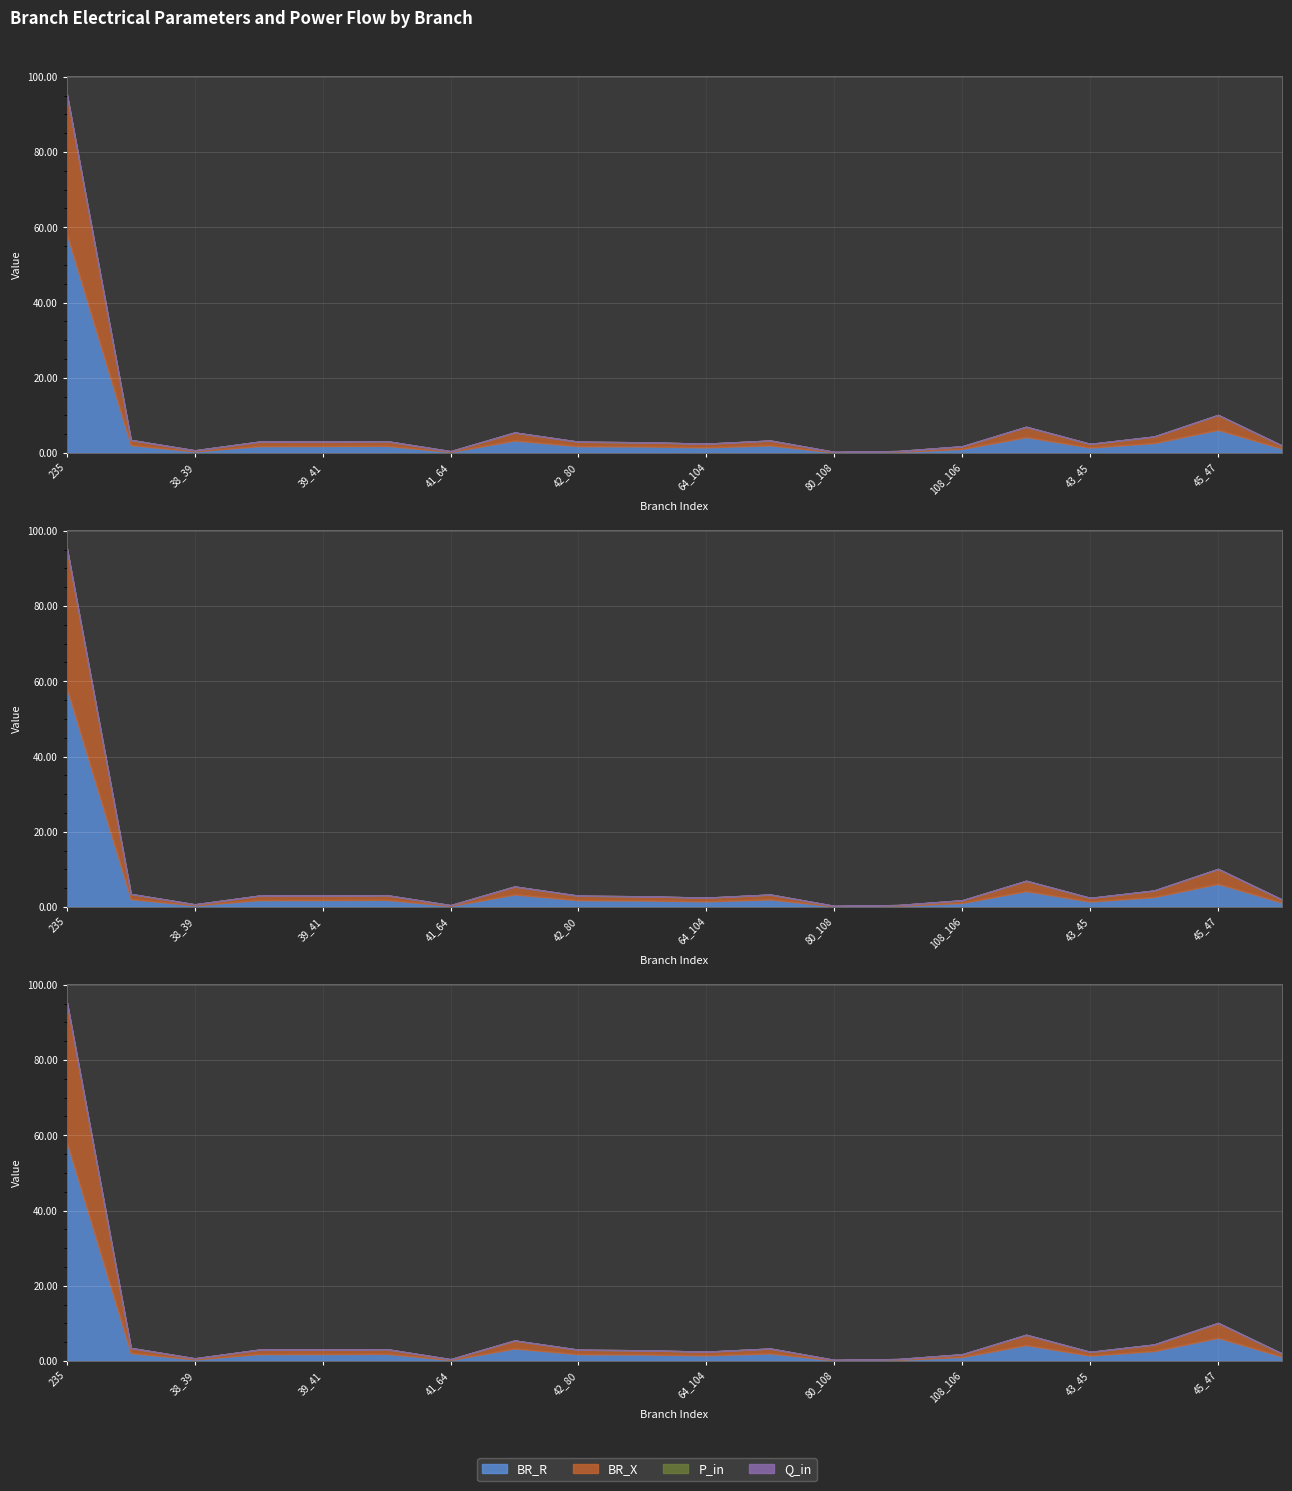

Where is the first local maximum for BR_X?

40_42